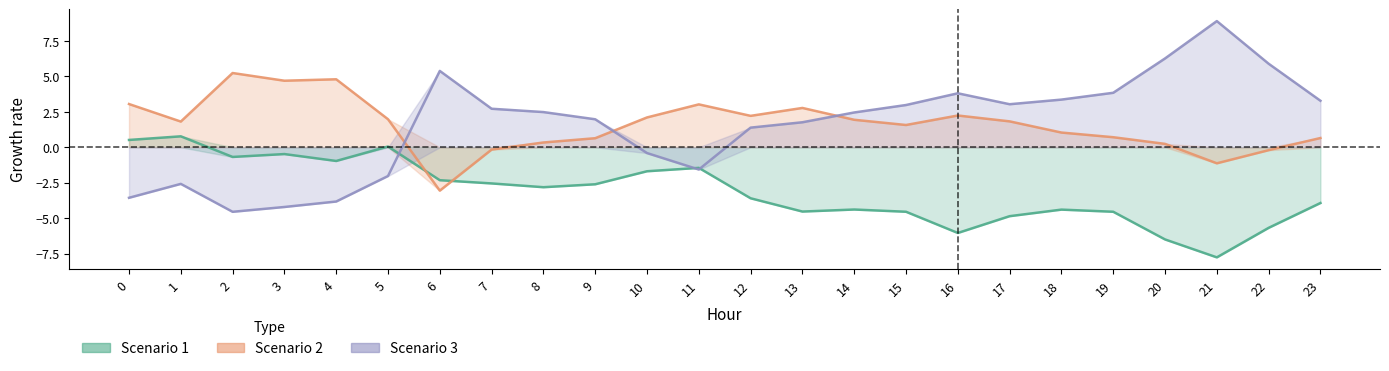

True or false: Scenario 1 line has more than 0 points higher than both neighbors.

True